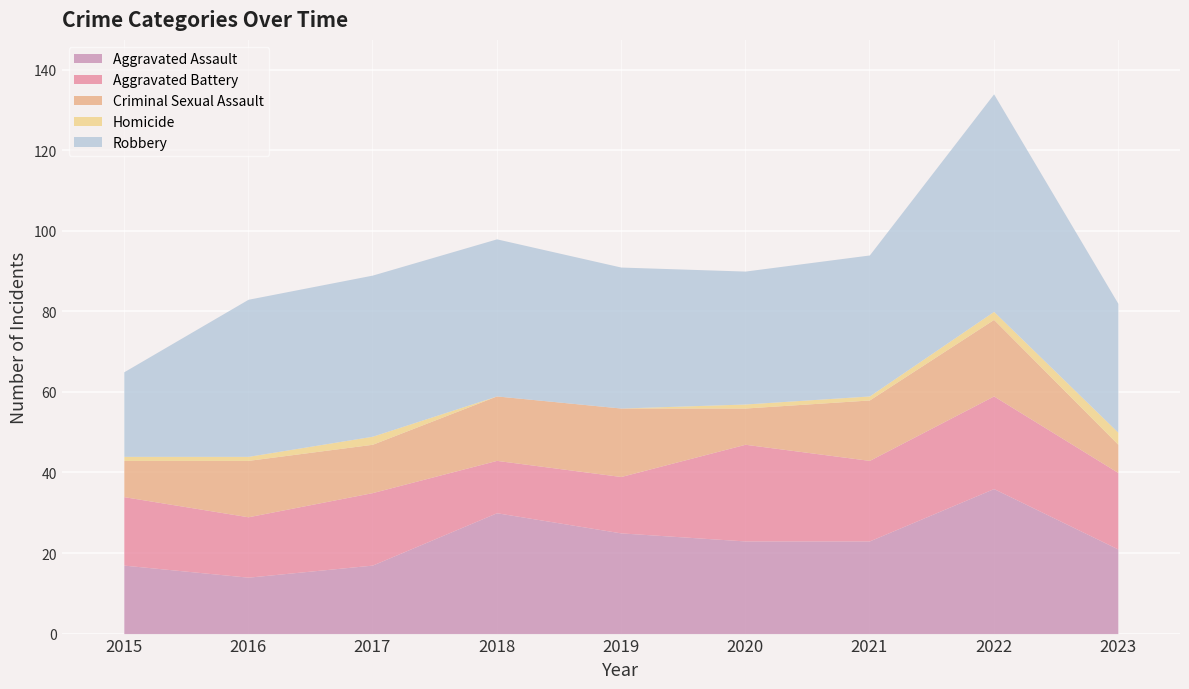

At which category does the chart reach its minimum across all series?

2018